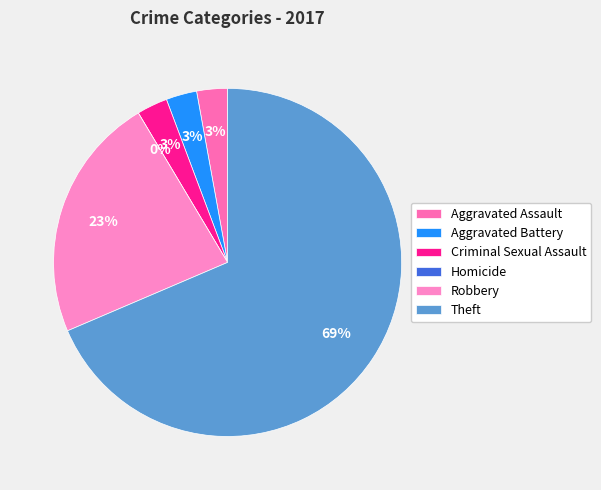

What percentage is the Robbery slice, to the nearest percent?

23%